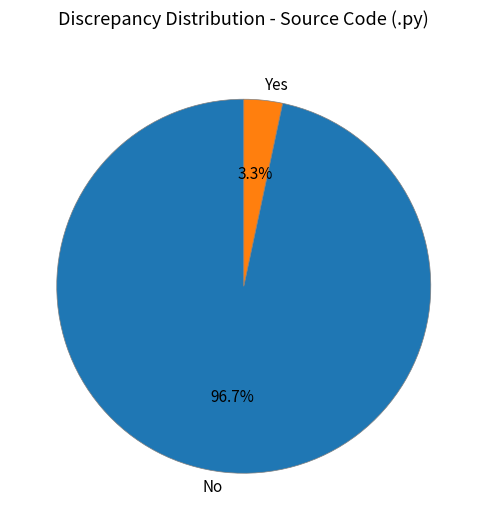

Rank the categories by value from lowest to highest.

Yes, No